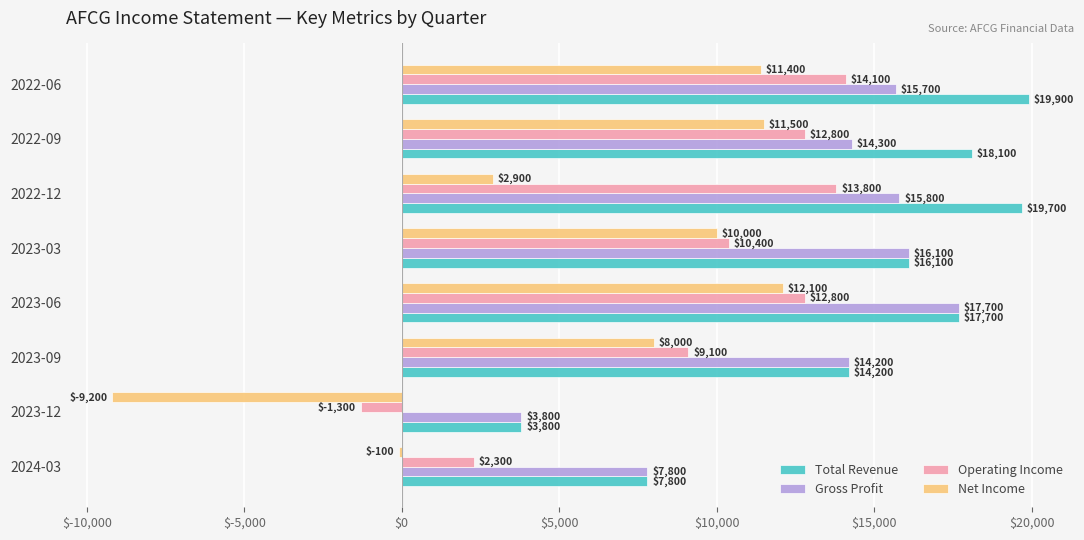

Is it true that Operating Income equals -1300 at 2023-12?

True